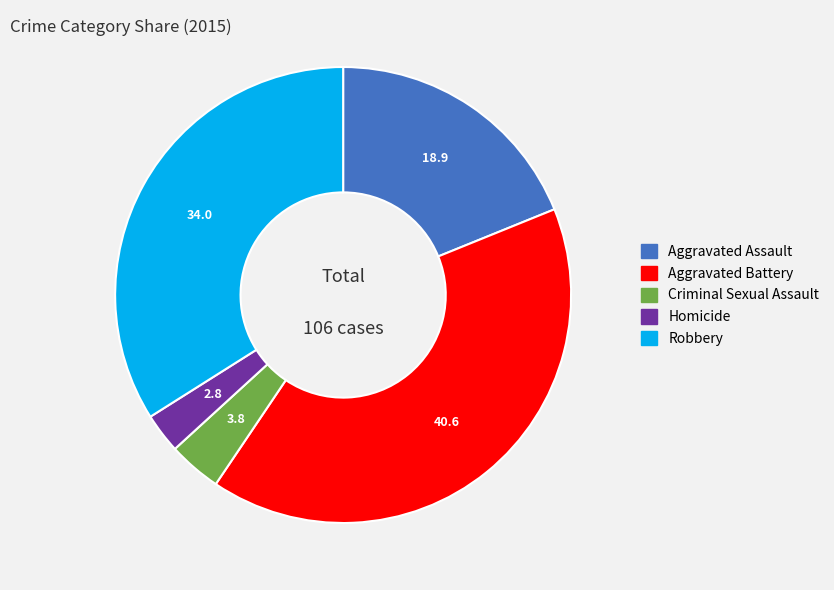

Rank the categories by value from lowest to highest.

Homicide, Criminal Sexual Assault, Aggravated Assault, Robbery, Aggravated Battery